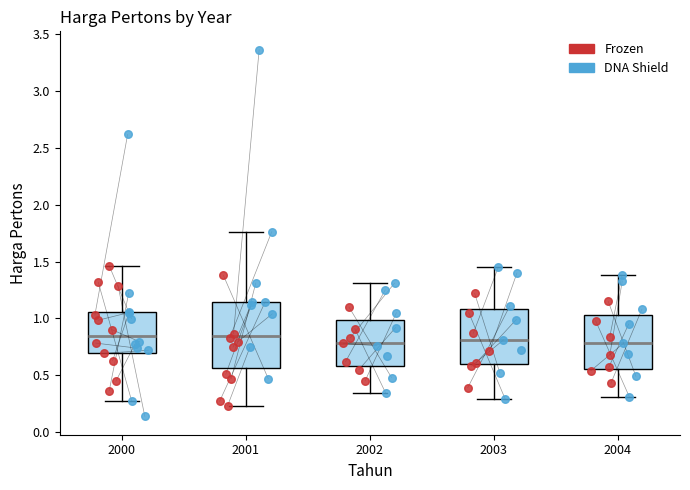

Which box is the tallest, from its lower edge to its upper edge?

2001